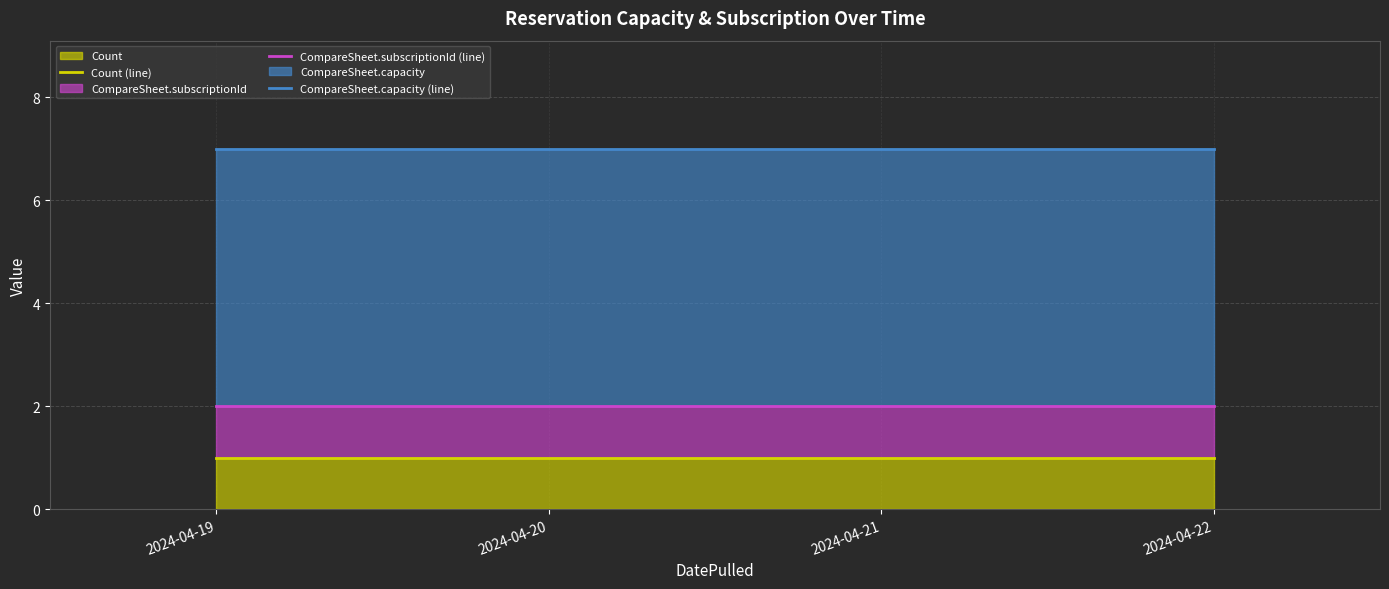

Reading right to left, extract all data points from this chart.

Count (line): 1	1	1	1
CompareSheet.subscriptionId (line): 2	2	2	2
CompareSheet.capacity (line): 7	7	7	7